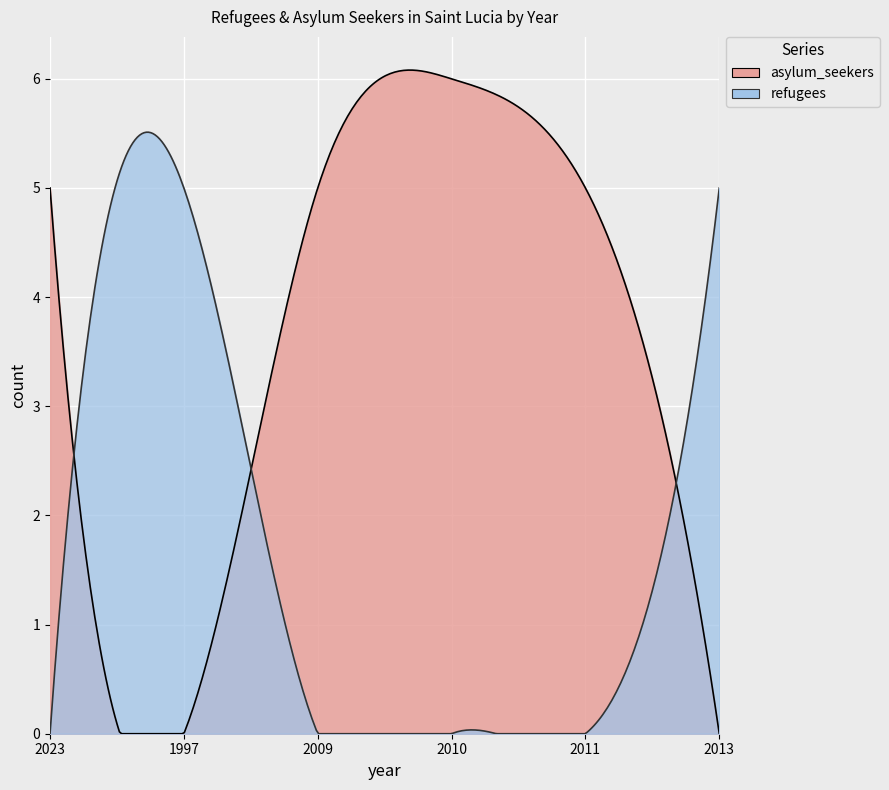

Between 2023 and 2013, which series saw the biggest shift?

asylum_seekers